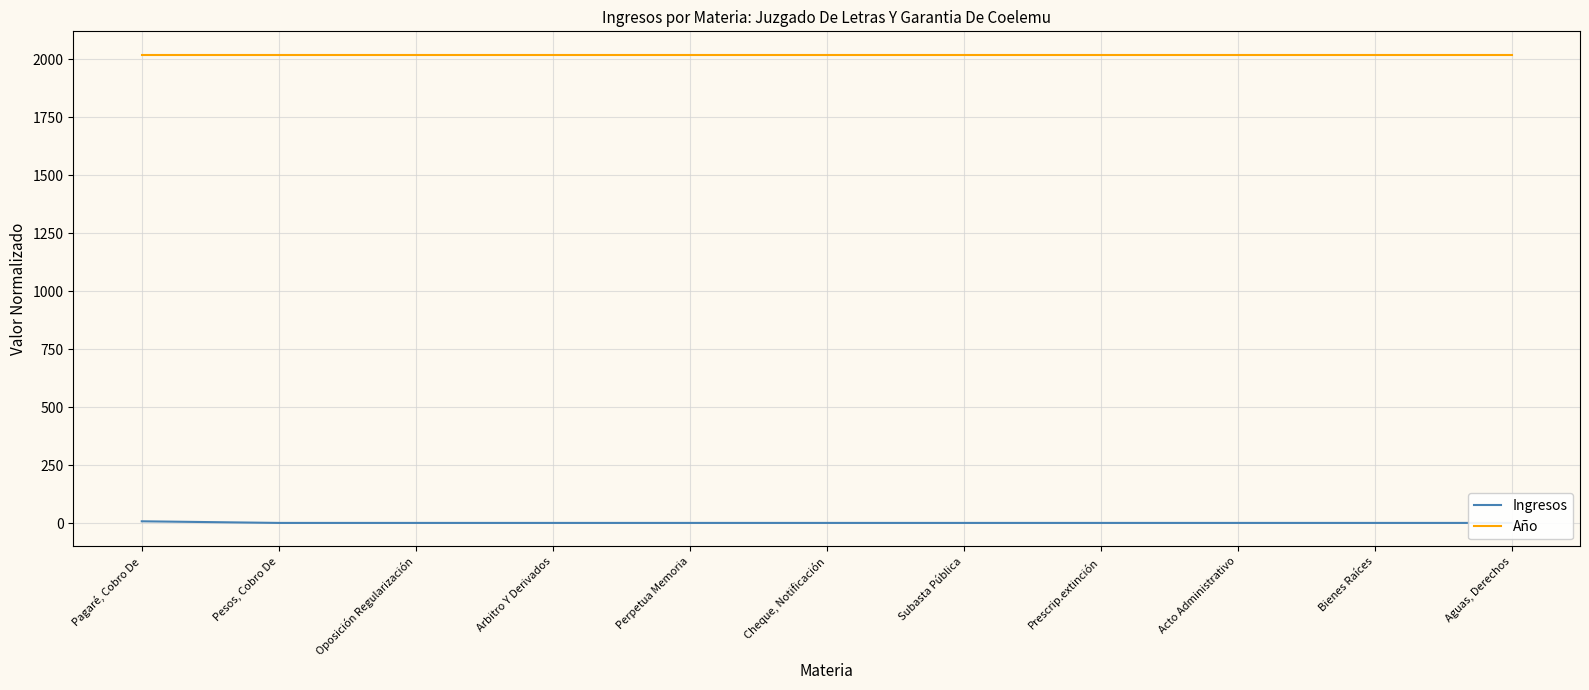

What is the spread (max minus min) of values at Prescrip.extinción?

2018